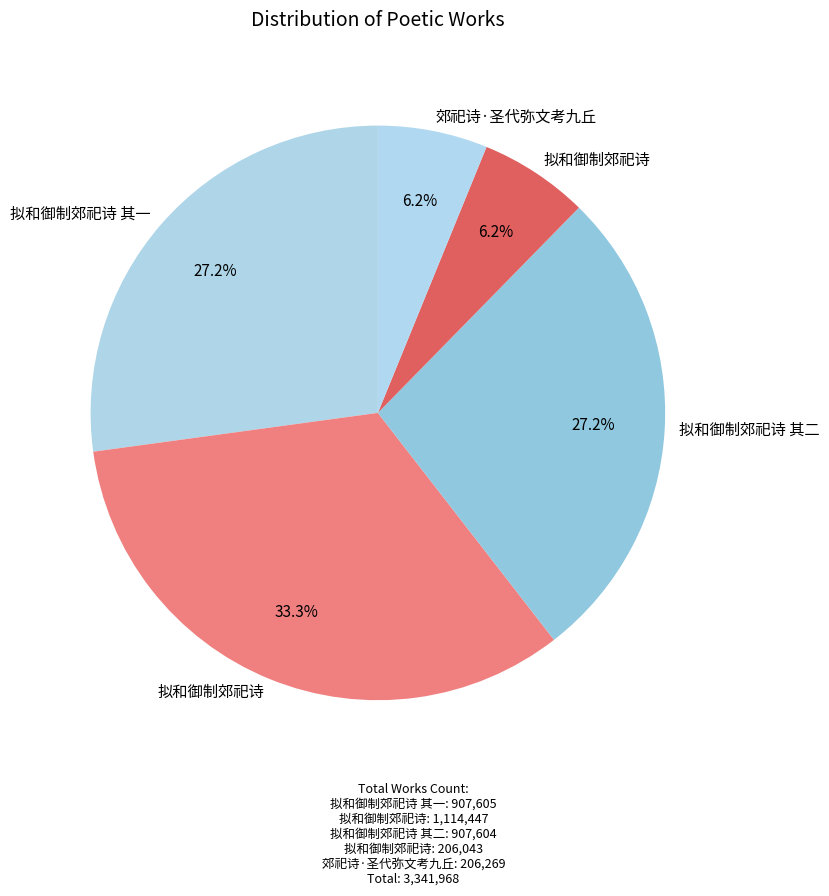

How many slices are in this pie chart?

5